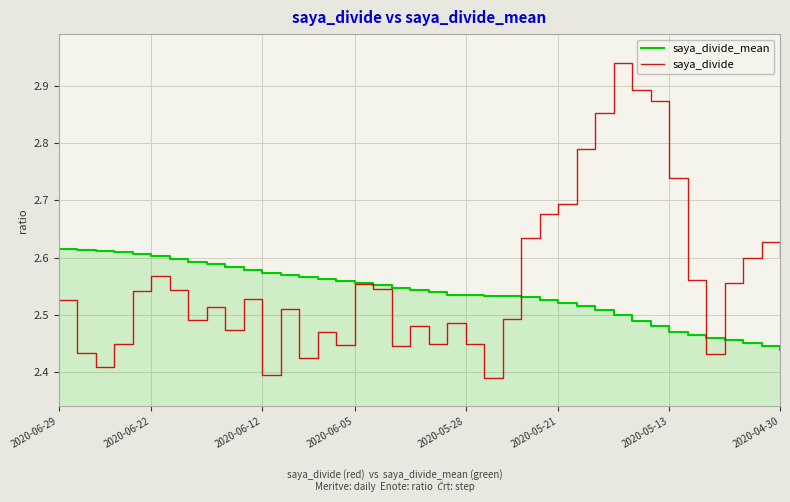

What is the minimum value for saya_divide?

2.4